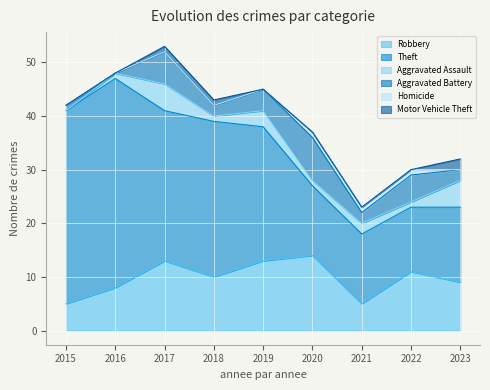

True or false: Motor Vehicle Theft and Robbery intersect in this chart.

False